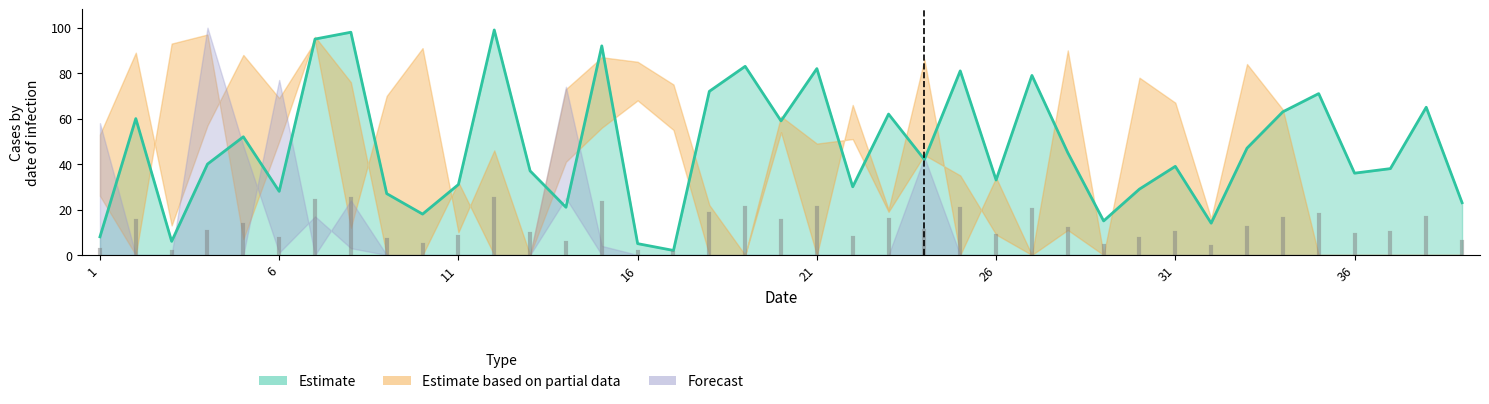

What is the difference between the maximum and minimum values in the Forecast_high series?

100